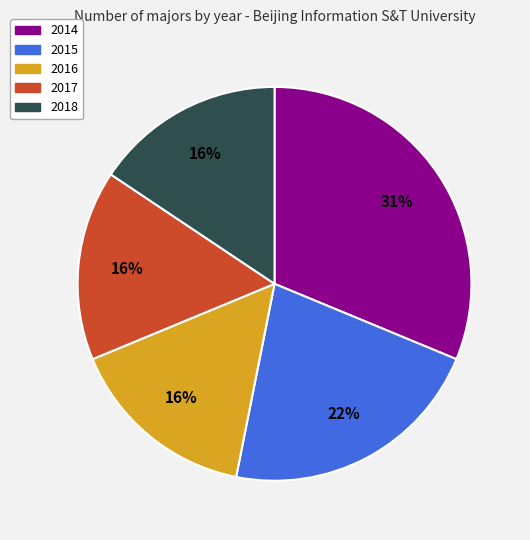

To the nearest percent, what is the average slice percentage?

20%